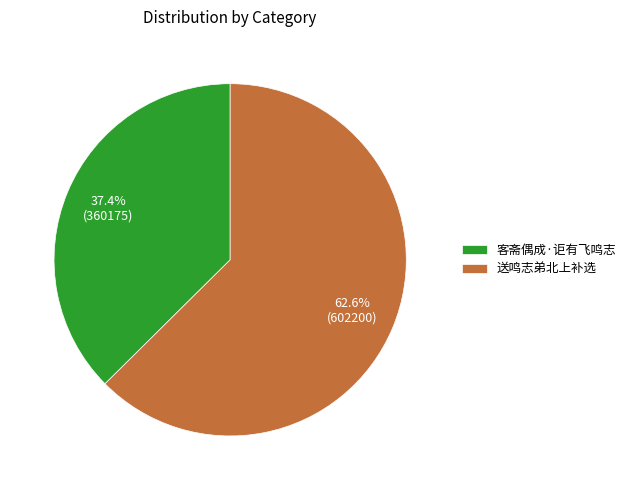

To the nearest percent, what portion does 客斋偶成·讵有飞鸣志 represent?

37%